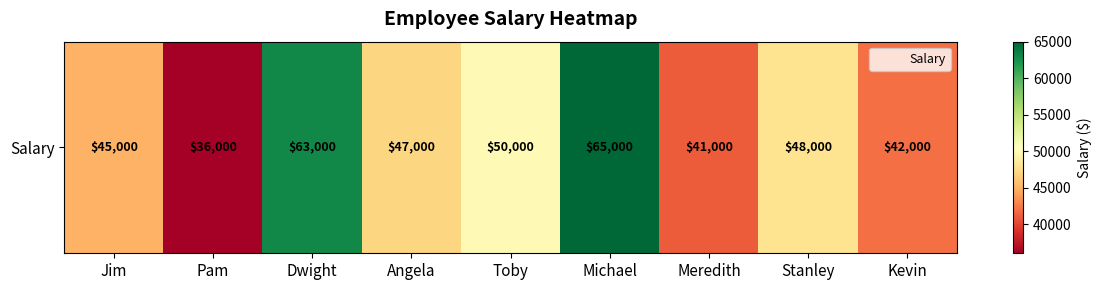

What is the change in value from Pam to Michael?

+29000